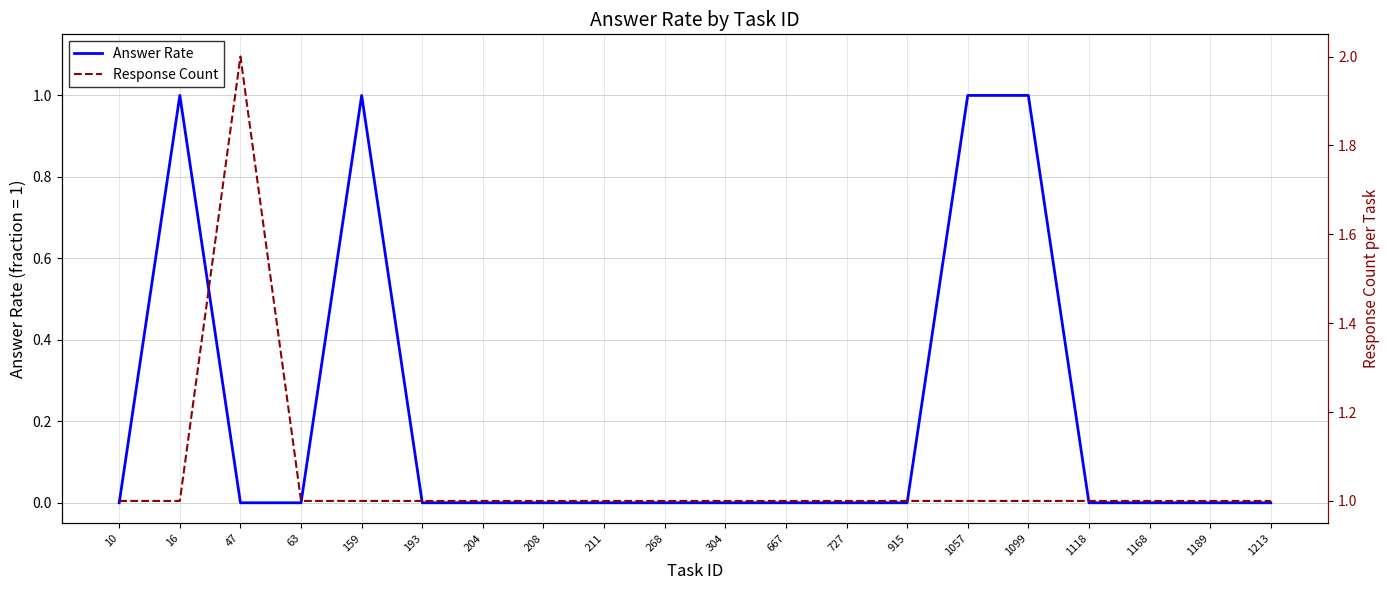

Does the chart have visible grid lines?

Yes